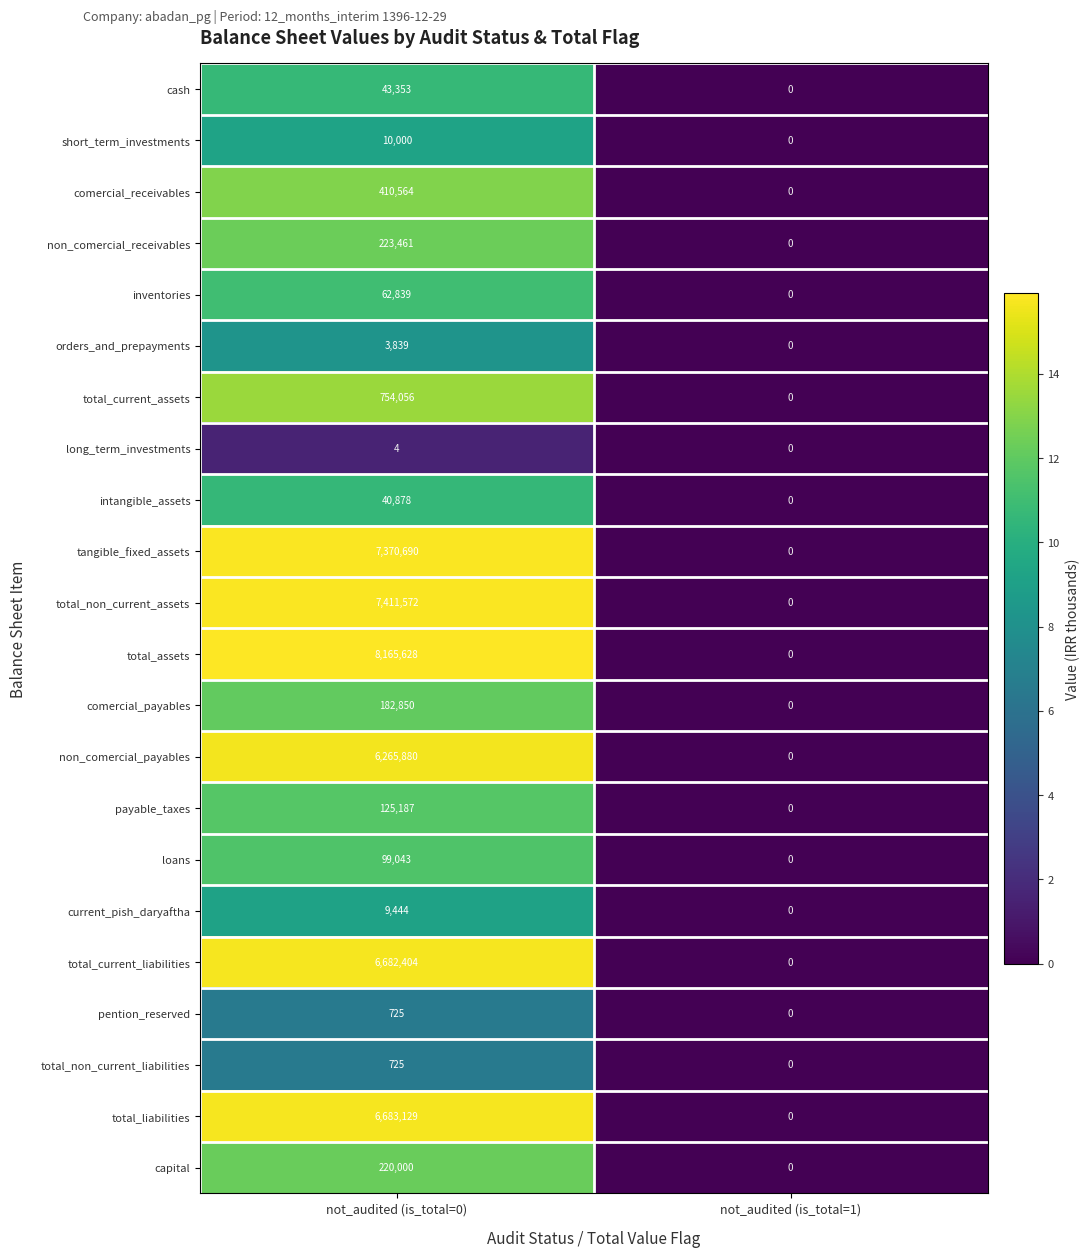

Between not_audited (is_total=0) and not_audited (is_total=1), which series saw the biggest shift?

total_assets